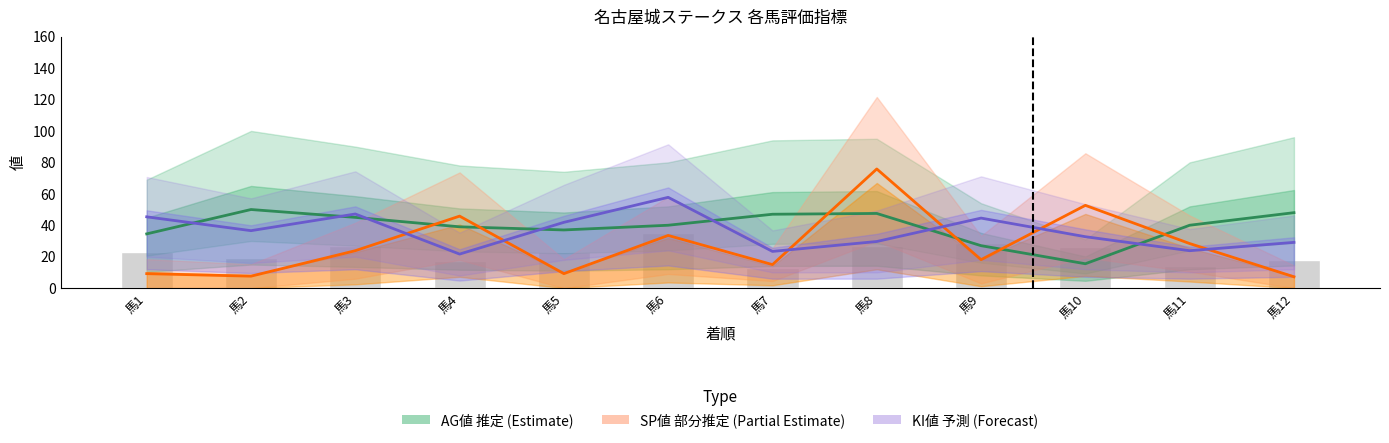

Reading left to right, transcribe all the data shown in this chart.

AG値 中央: 34.5	50.0	45.0	39.0	37.0	40.0	47.0	47.5	27.0	15.5	40.0	48.0
SP値 中央: 9.2	7.6	23.8	45.8	9.2	33.5	14.9	75.8	18.1	52.6	28.4	7.2
KI値 中央: 45.4	36.5	47.1	21.6	41.9	57.8	23.4	29.6	44.5	32.7	23.8	29.1
総合値: 23.0	19.0	27.0	17.0	23.0	35.0	13.0	27.0	29.0	26.0	14.0	18.0